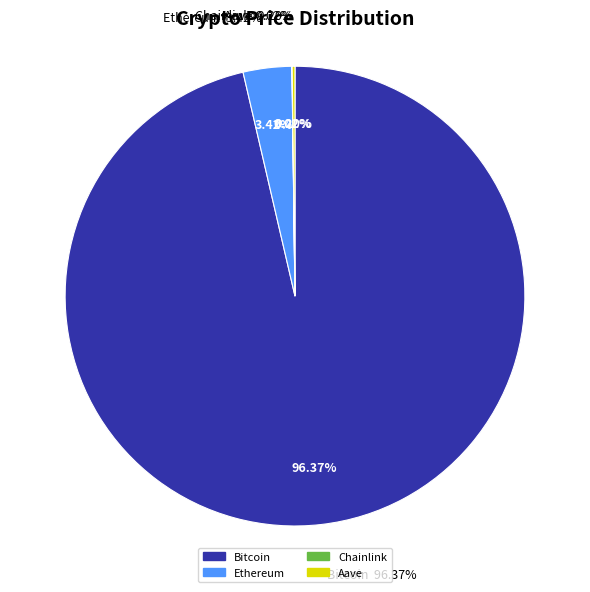

Which slice represents more than half of the pie?

Bitcoin